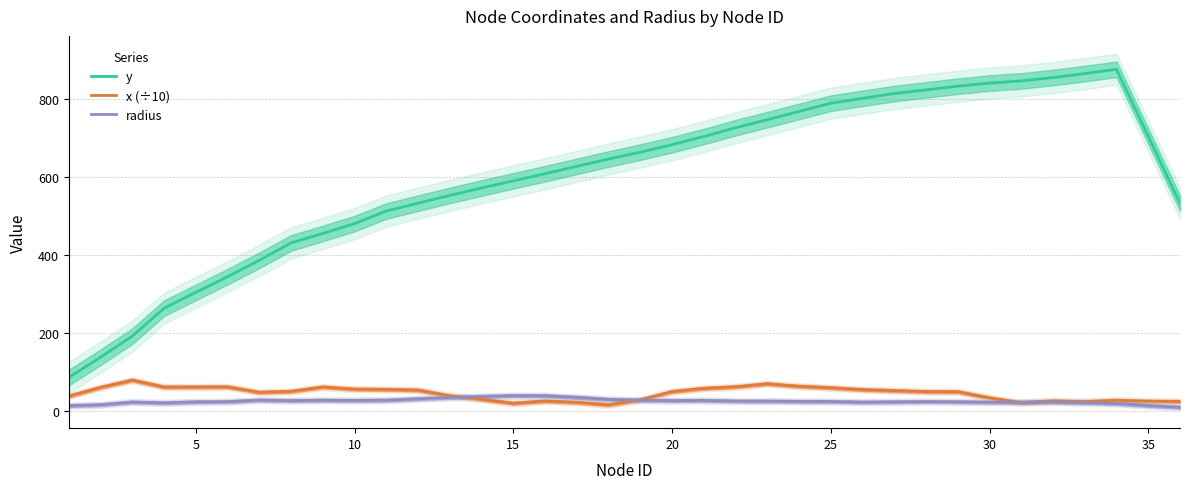

The value of y at 35 is 1016.4. True or false?

False